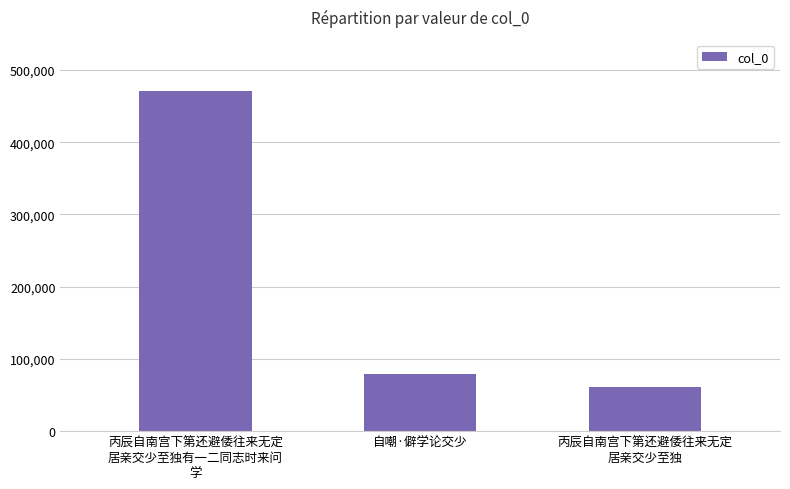

What is the label of the 2nd bar from the right?

自嘲·僻学论交少